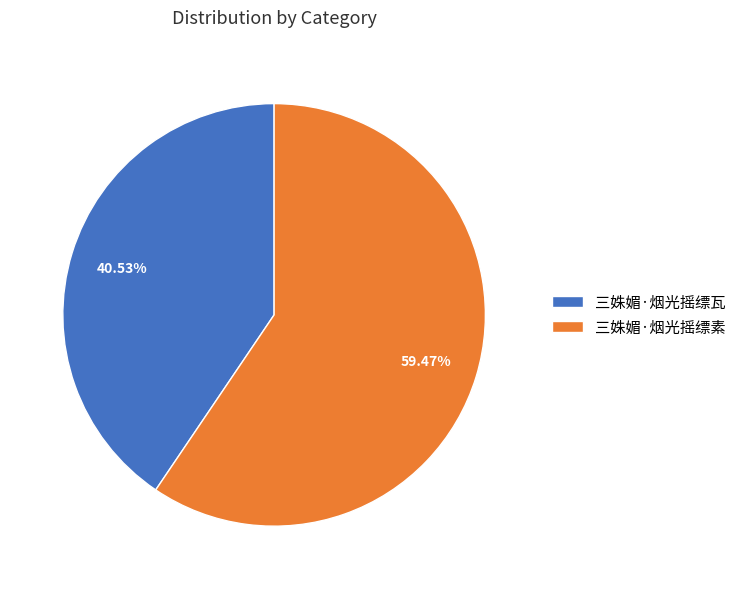

Is there any slice that represents more than half of the pie?

Yes